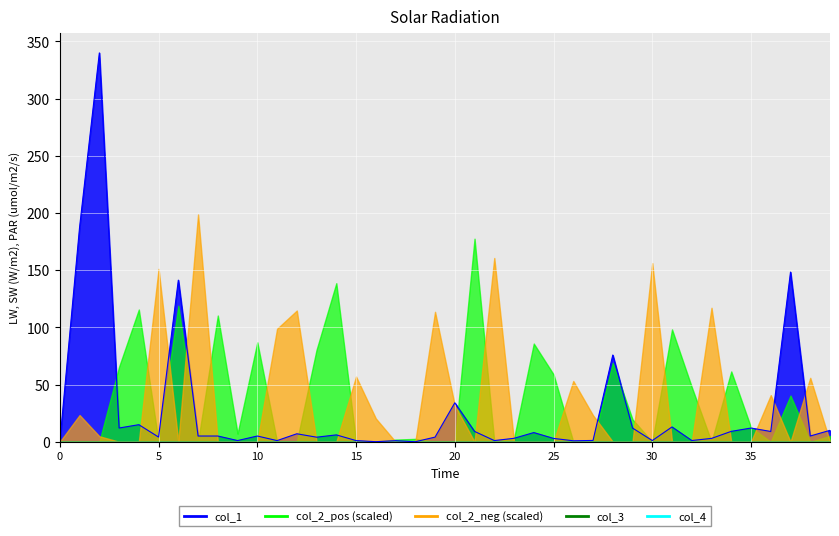

How many values in col_1 are above zero?

38